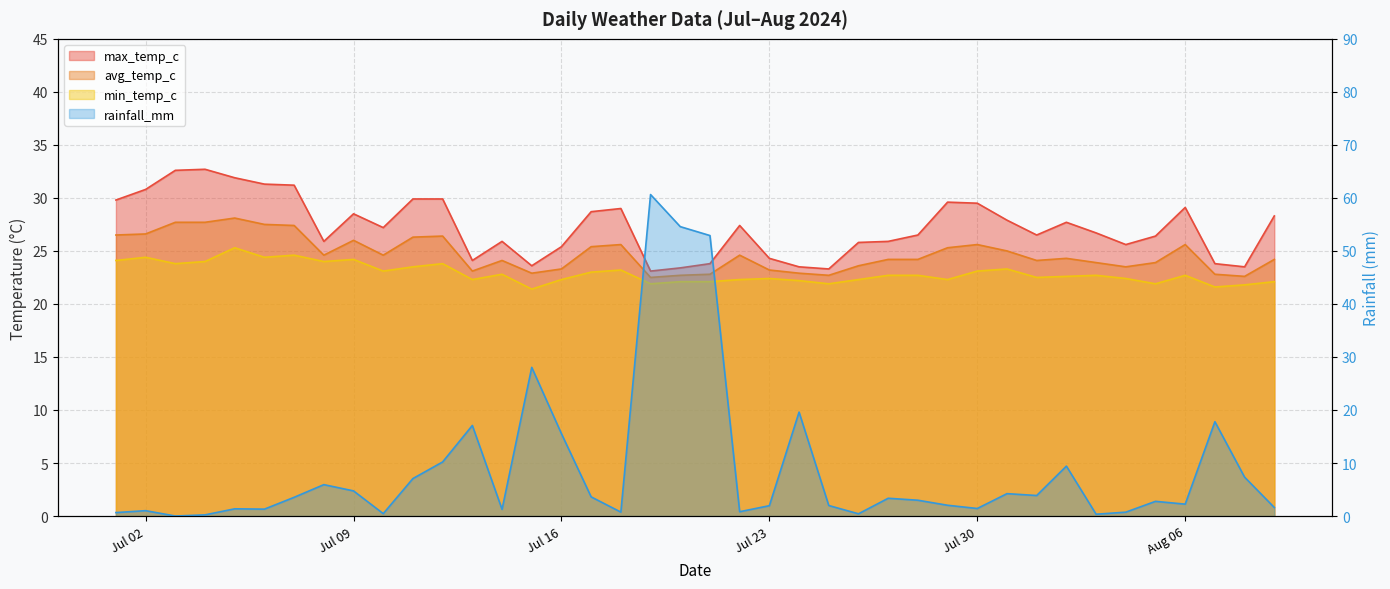

What is the difference between the maximum and minimum values in the rainfall_mm series?

60.6